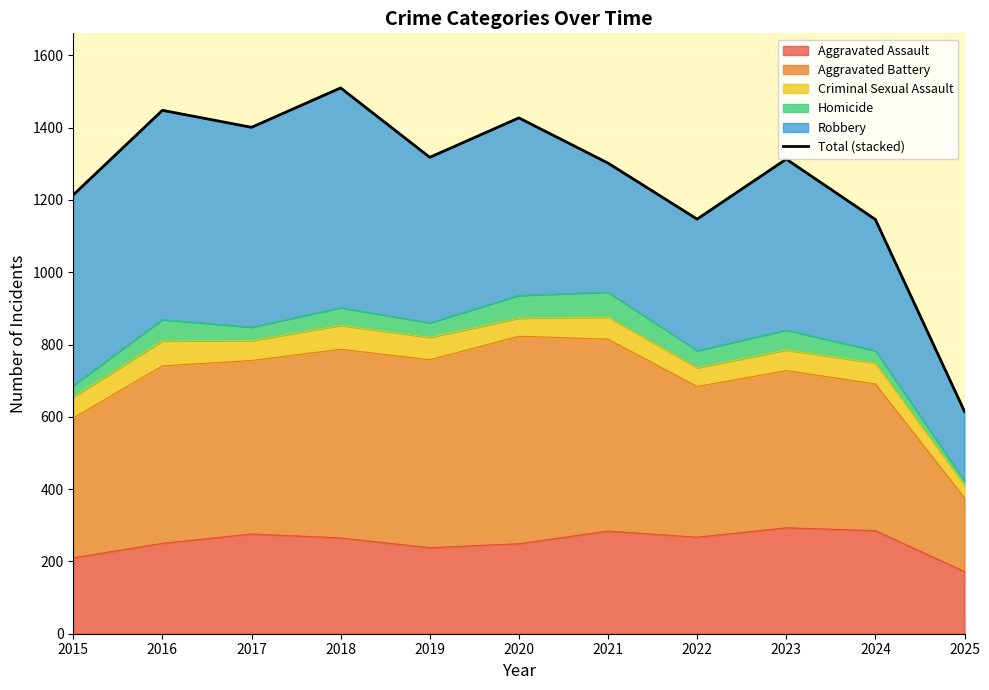

What is the maximum value shown in the chart?

1510